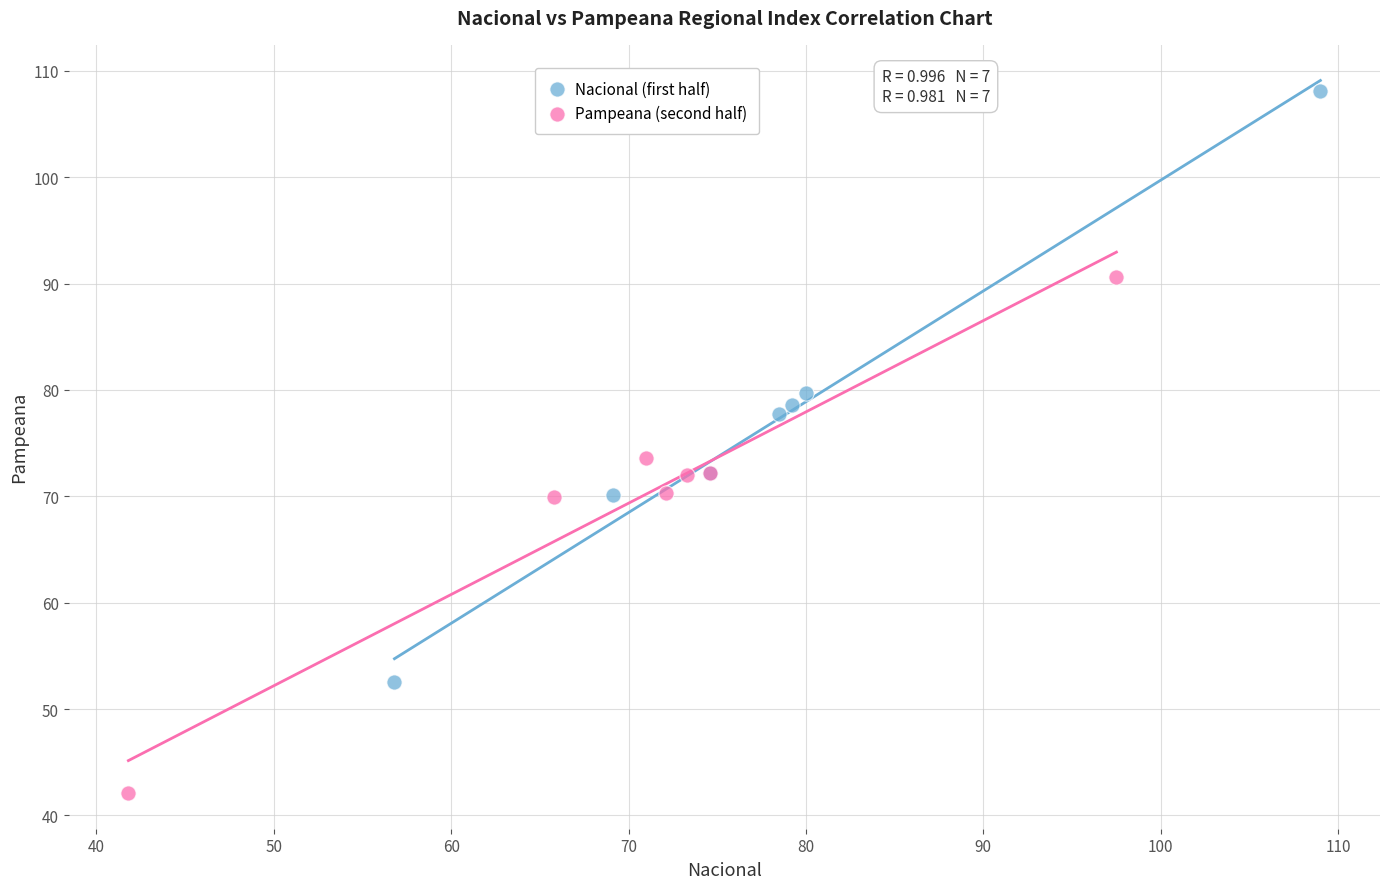

Which series reaches the maximum Y coordinate?

Nacional (first half)